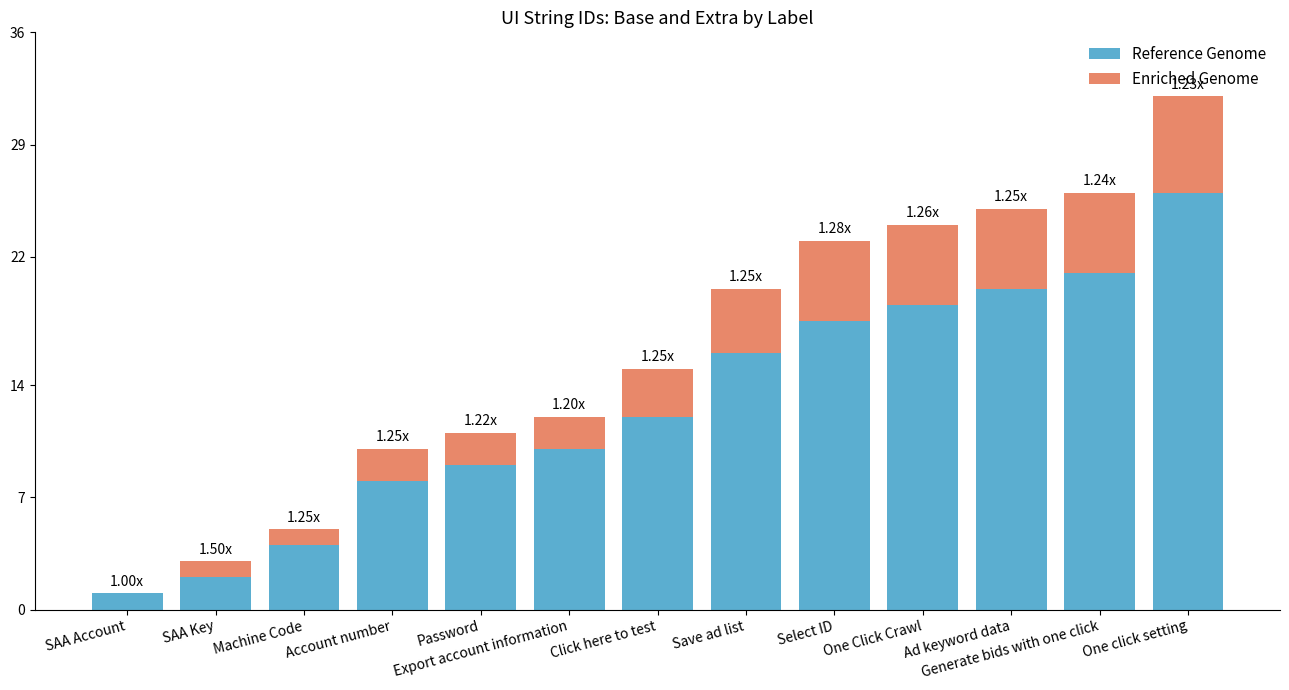

At which category is the sum across all series the highest?

One click setting